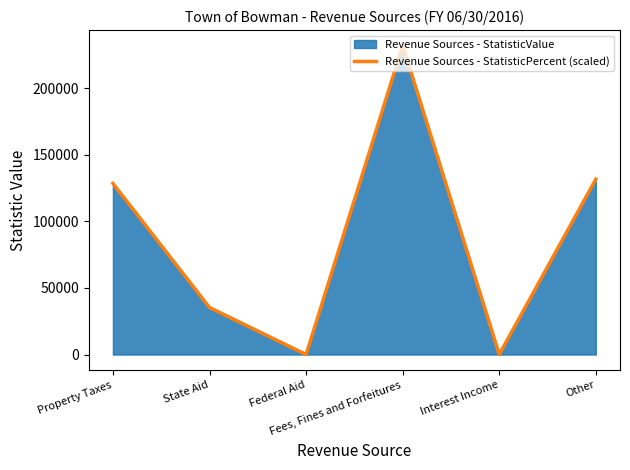

Rank the categories by value from highest to lowest.

Fees, Fines and Forfeitures, Other, Property Taxes, State Aid, Interest Income, Federal Aid